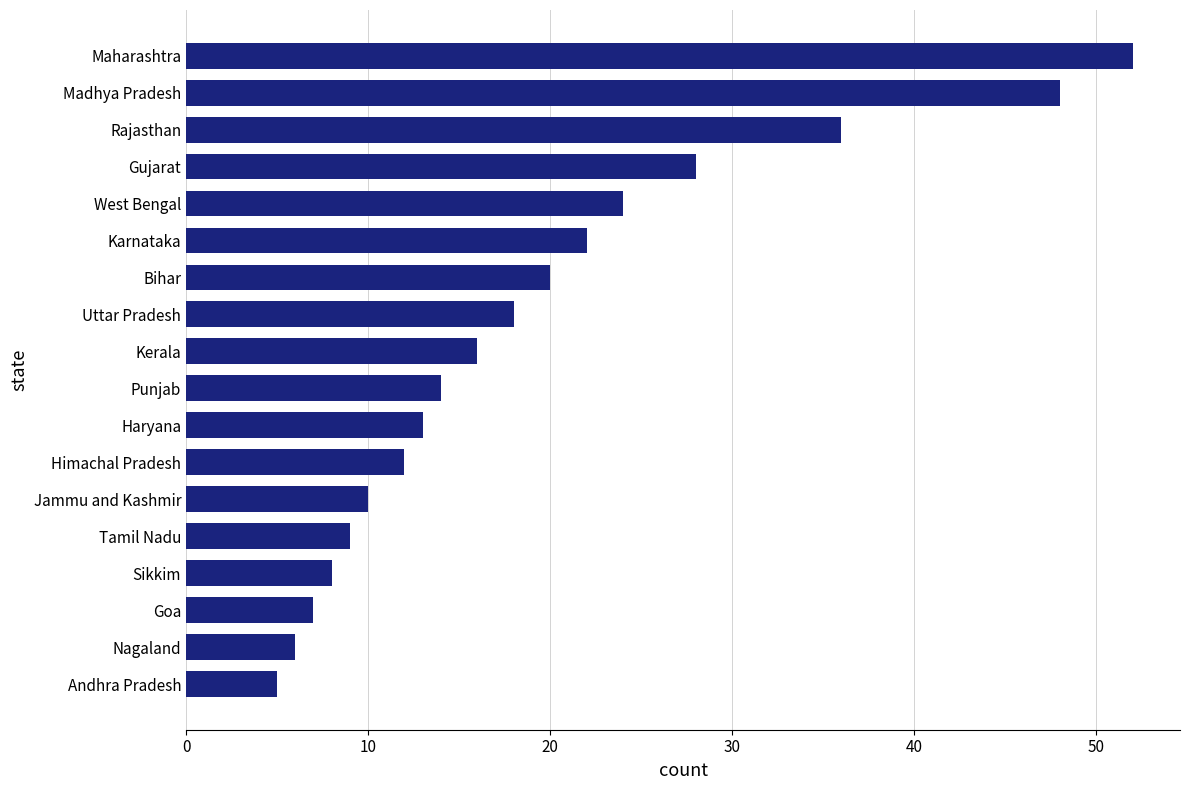

Rank the categories by value from highest to lowest.

Maharashtra, Madhya Pradesh, Rajasthan, Gujarat, West Bengal, Karnataka, Bihar, Uttar Pradesh, Kerala, Punjab, Haryana, Himachal Pradesh, Jammu and Kashmir, Tamil Nadu, Sikkim, Goa, Nagaland, Andhra Pradesh